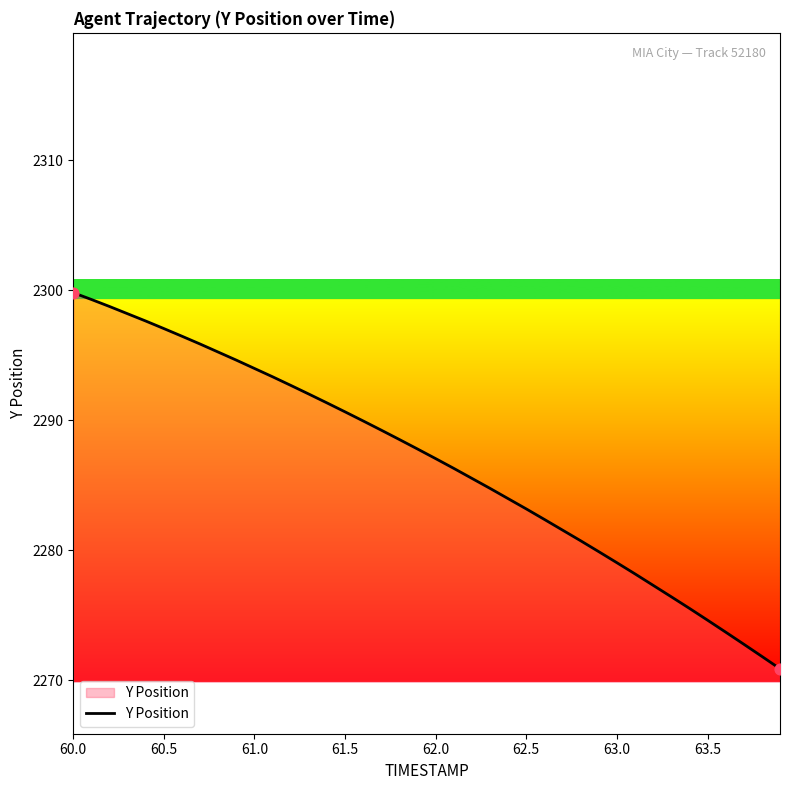

What is the greatest value displayed?

2299.8